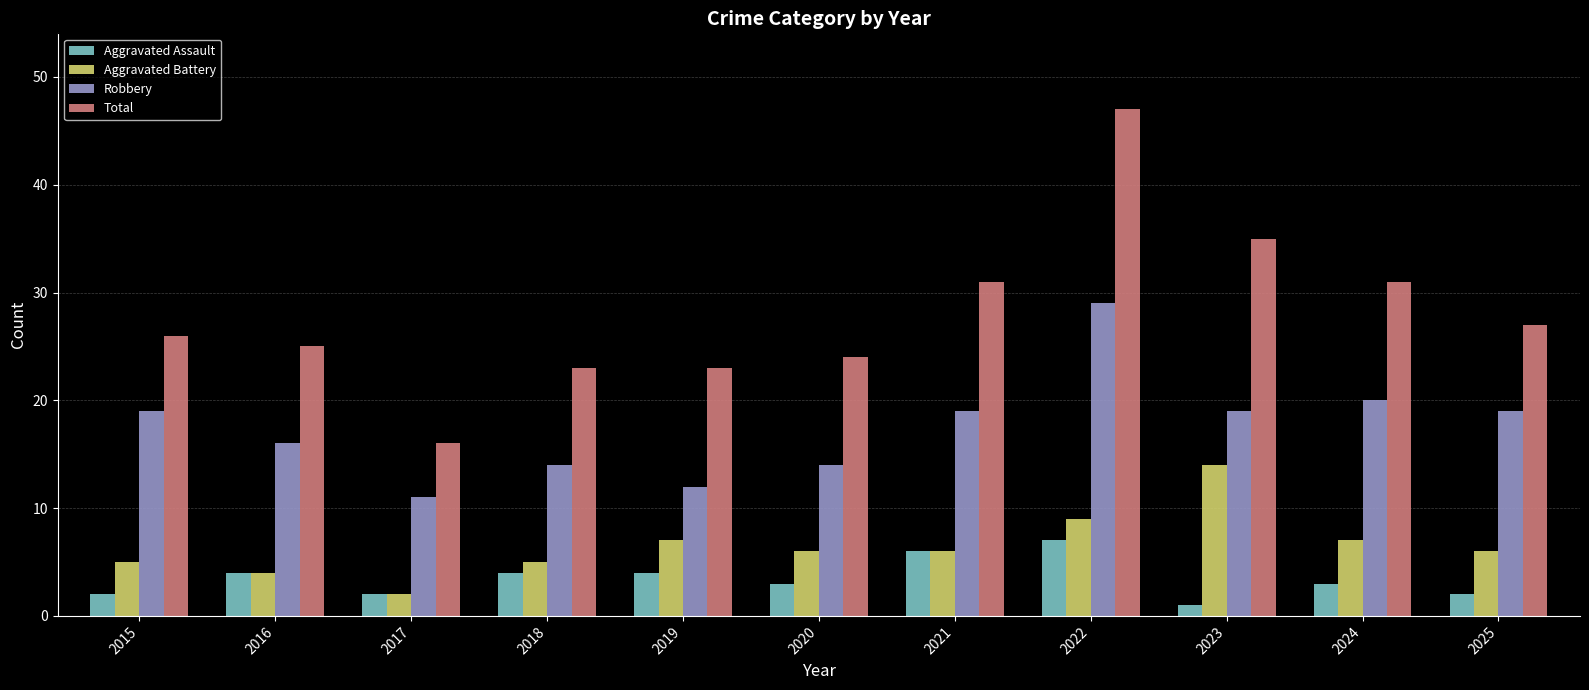

At 2024, list the series in order from largest to smallest.

Total, Robbery, Aggravated Battery, Aggravated Assault